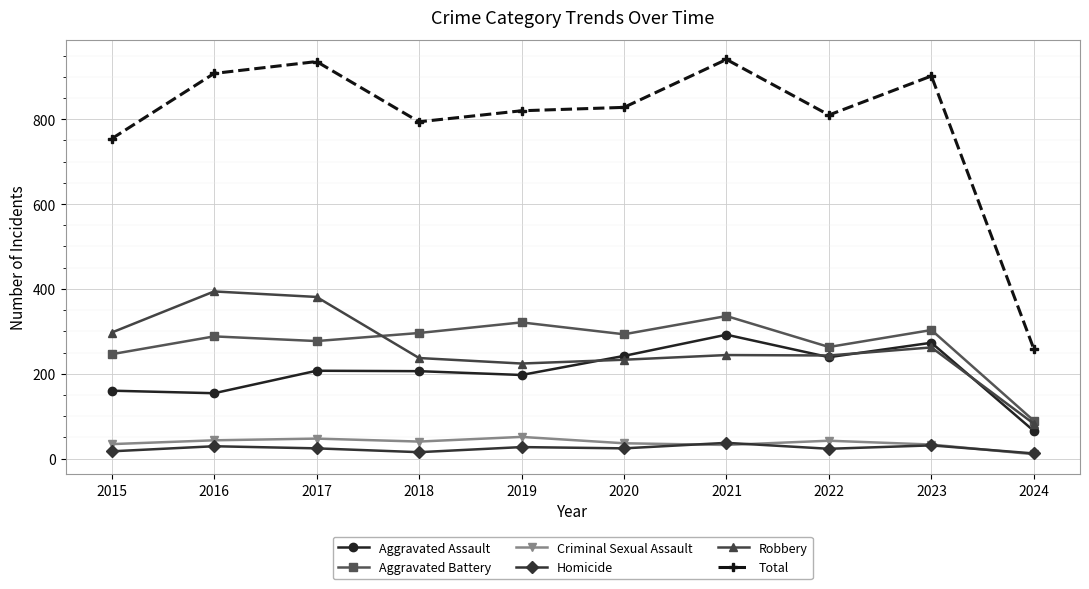

What is the difference between the second highest and second lowest values in the Total series?

182